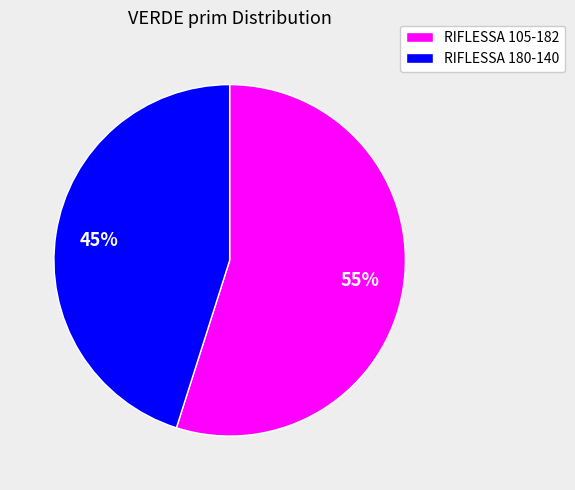

How many slices are in this pie chart?

2